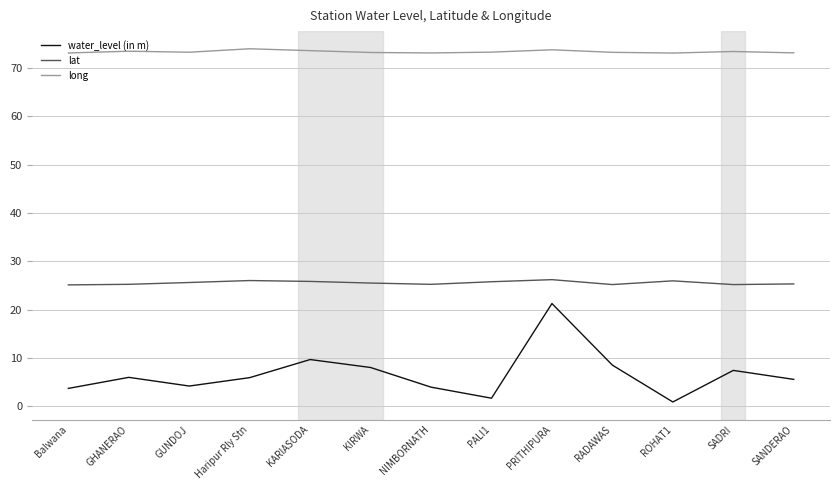

What is the total value across all series at KARIASODA?

109.1